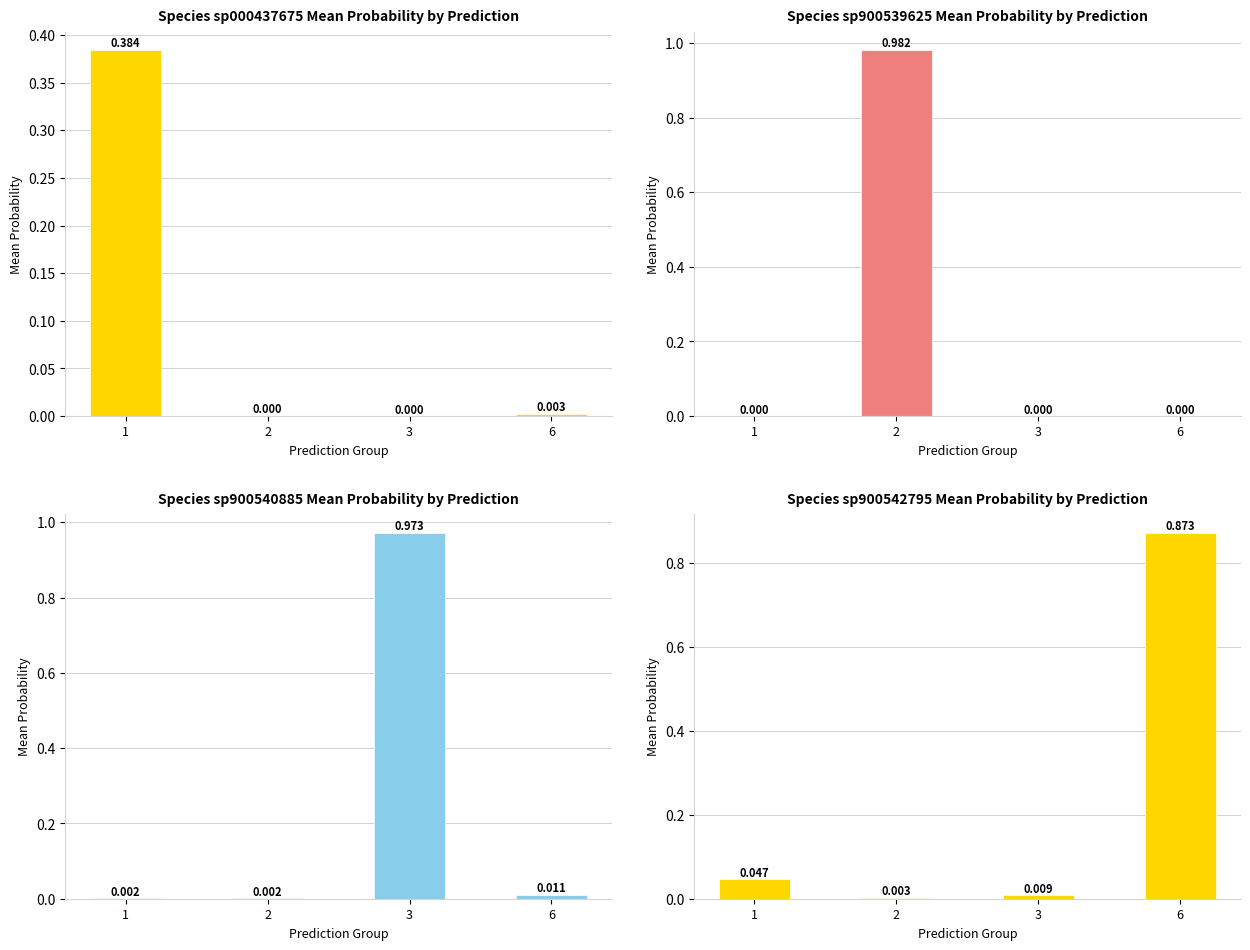

At which category is the sum across all series the highest?

2